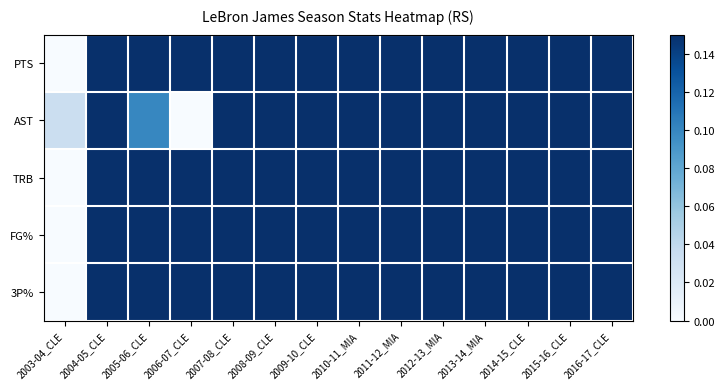

What is the greatest value displayed?

1.0